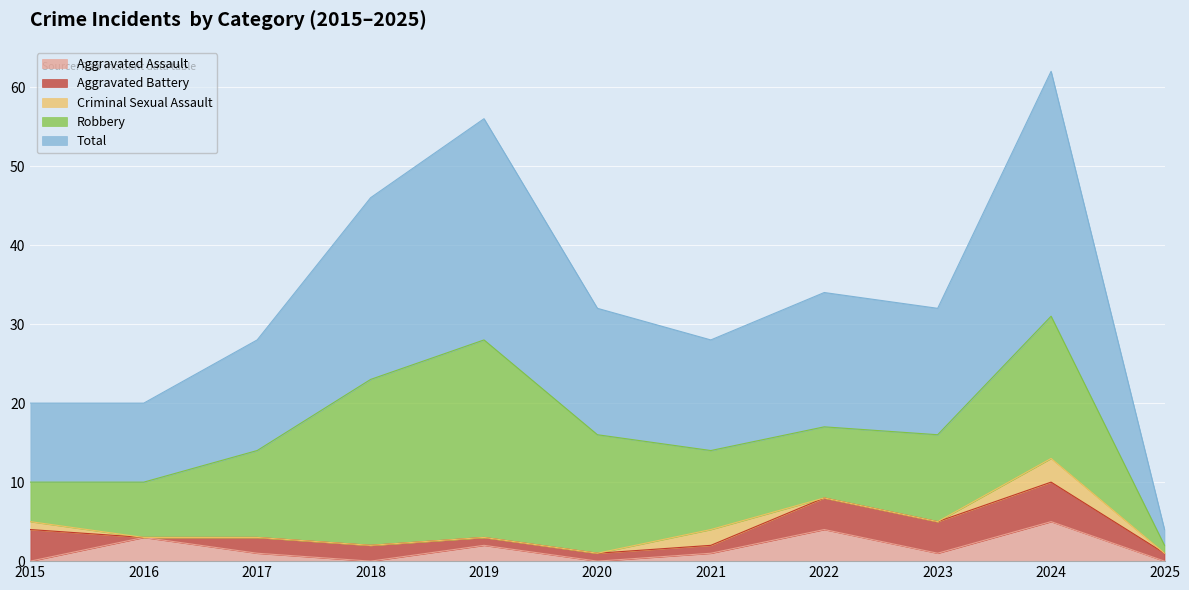

At which category does Robbery reach its first local valley?

2022